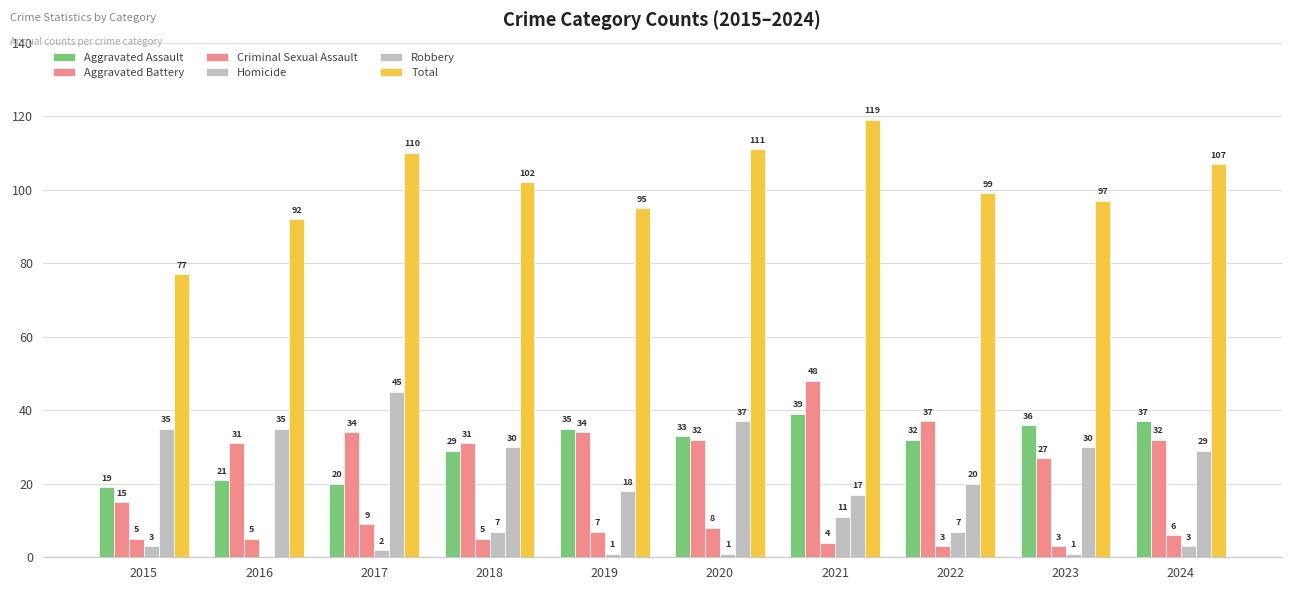

True or false: Total has a value of 37 at 2021.

False